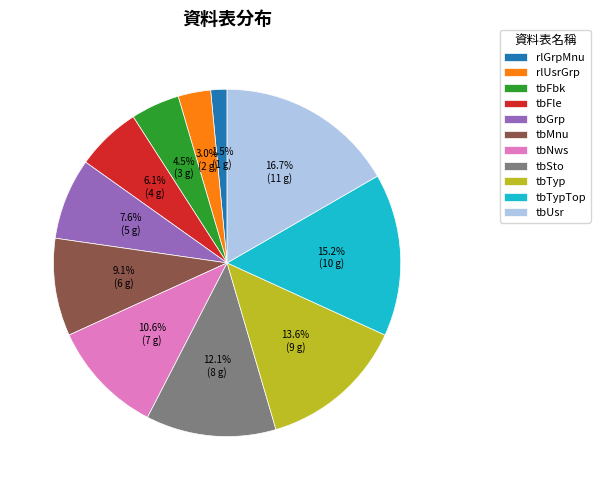

What percentage do tbFbk and tbMnu together represent?

13.6%